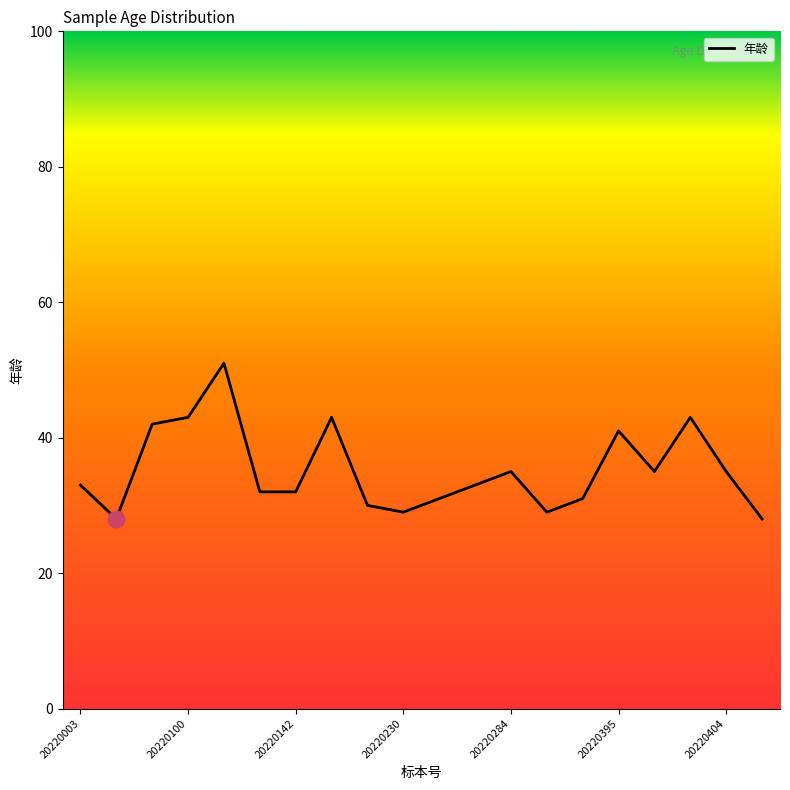

Does the chart display data point markers on the line(s)?

No